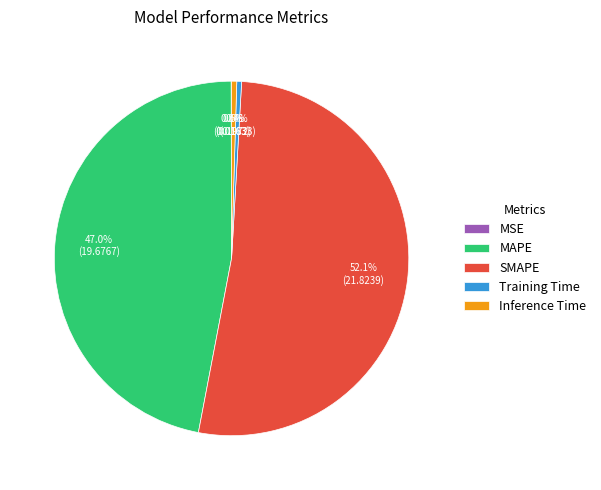

Which slice is the largest?

SMAPE